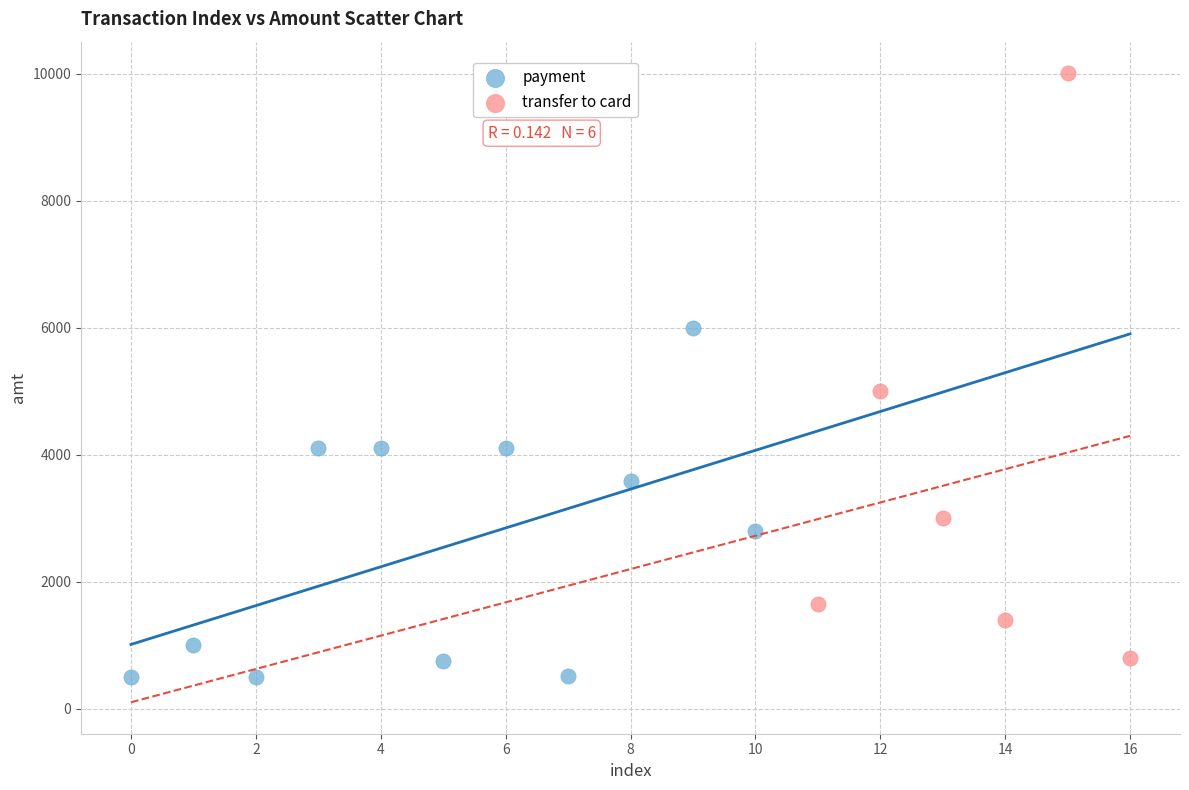

Which series contains the lowest Y value?

payment